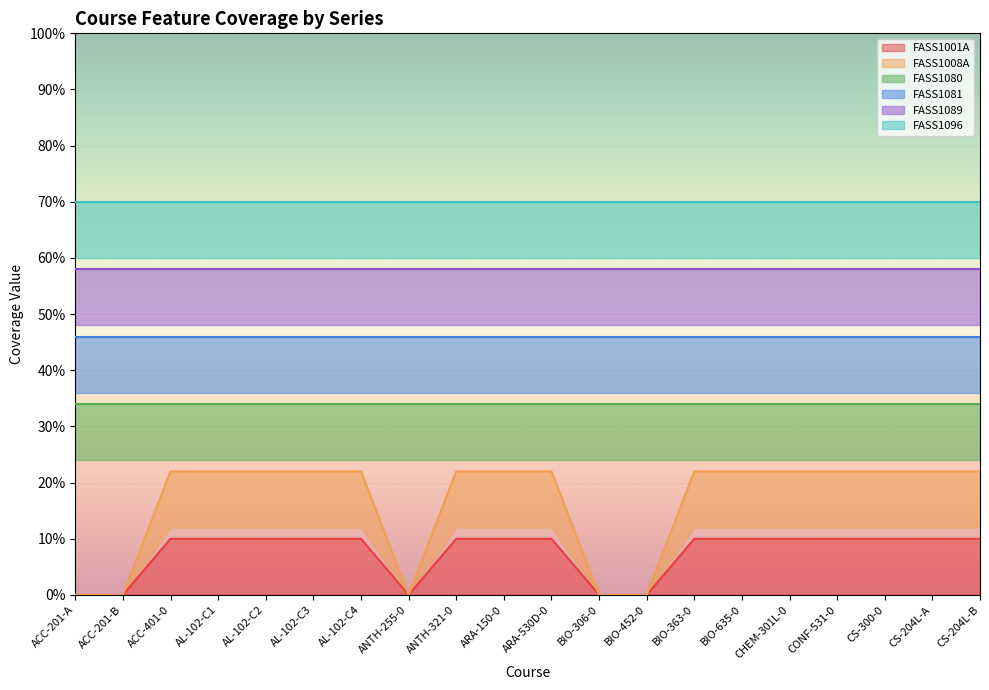

Rank the series by their maximum value, from highest to lowest.

FASS1001A, FASS1008A, FASS1080, FASS1081, FASS1089, FASS1096